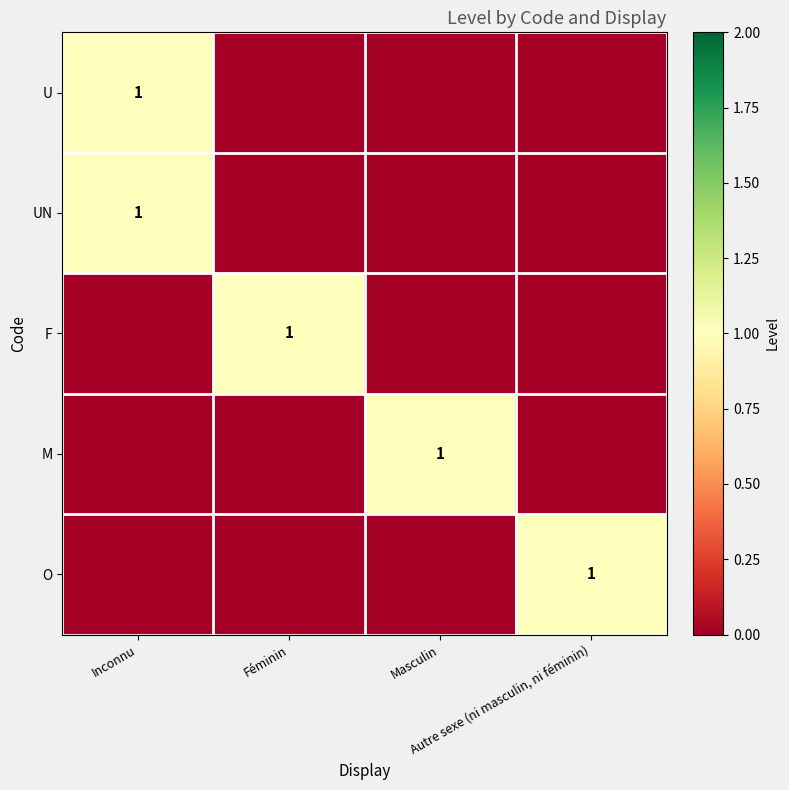

At which category is the sum across all series the highest?

Inconnu